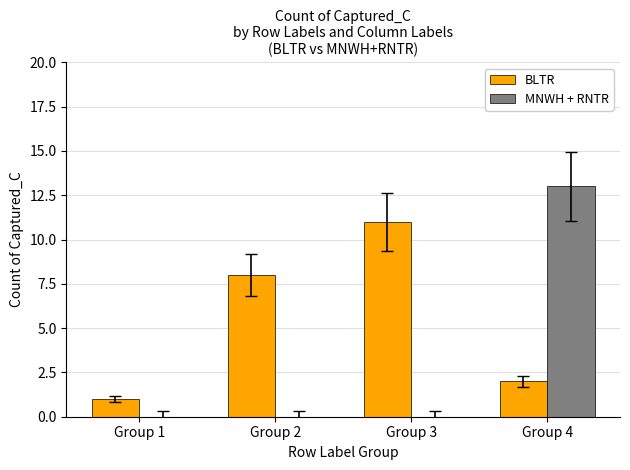

What value does the MNWH + RNTR series have at Group 4, to the nearest 10?

10